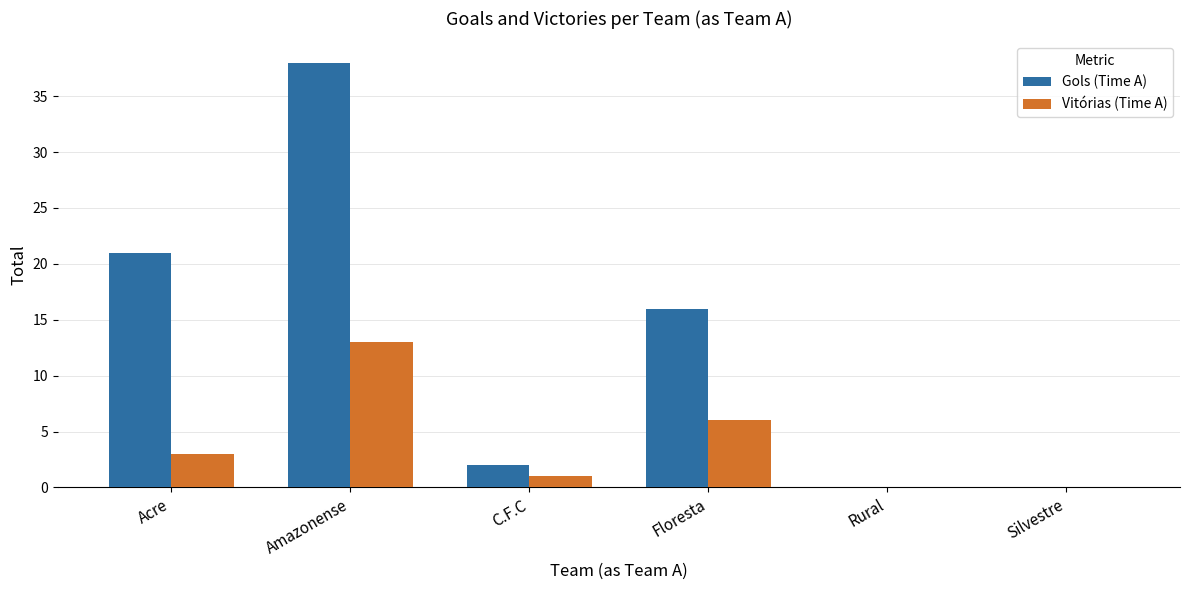

What are all the series names shown in the legend?

Gols (Time A), Vitórias (Time A)